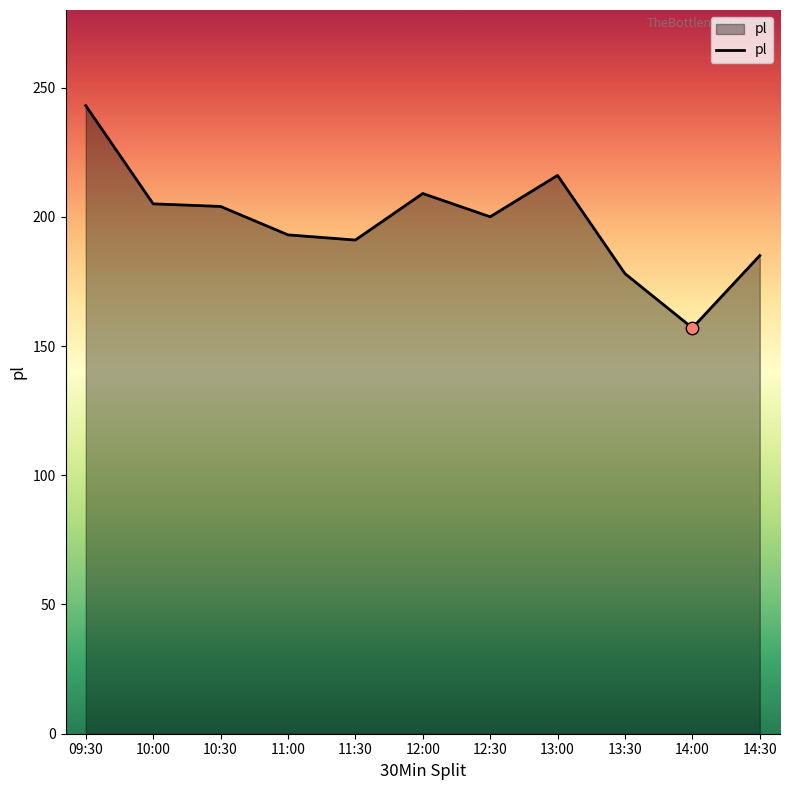

Approximately how many times larger is the value at 13:00 compared to 12:00?

1.0